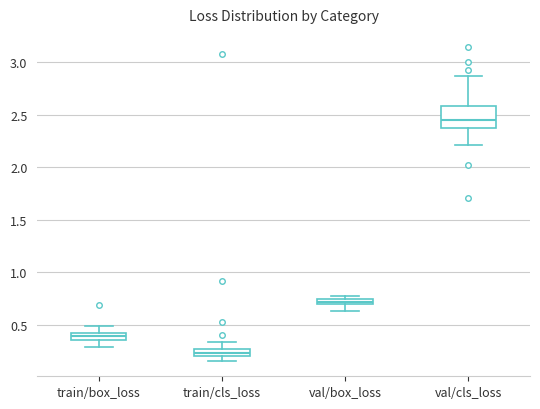

Where does the lower whisker of the box for train/box_loss end on the y-axis? The values are not printed on the chart, so give them approximately, as read against the axis.

0.30